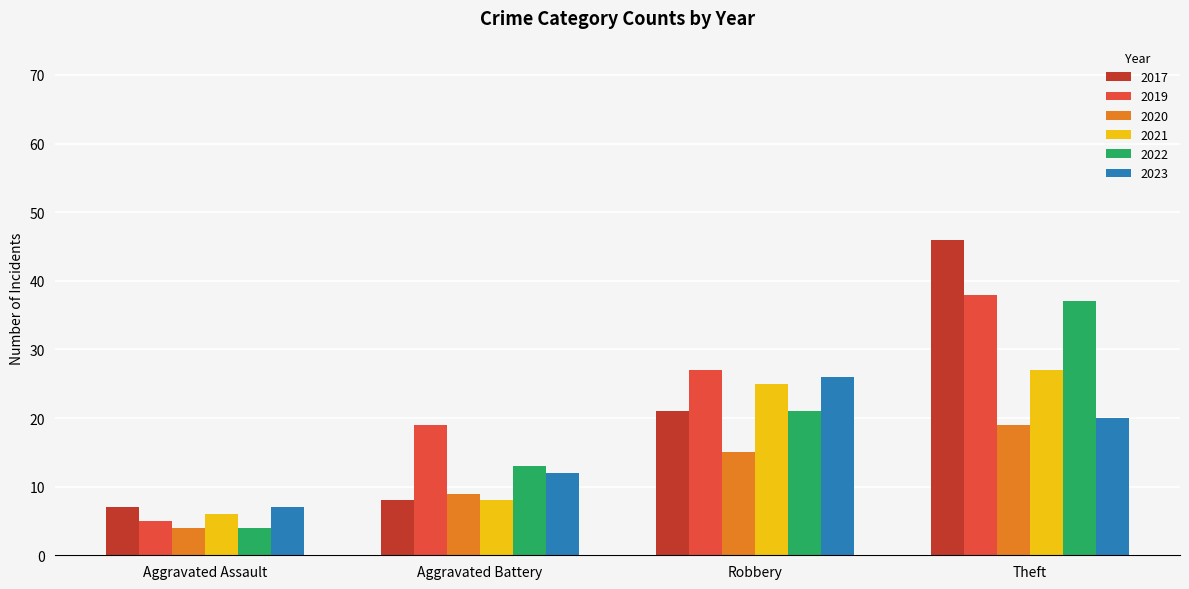

At which category does the chart reach its minimum across all series?

Aggravated Assault